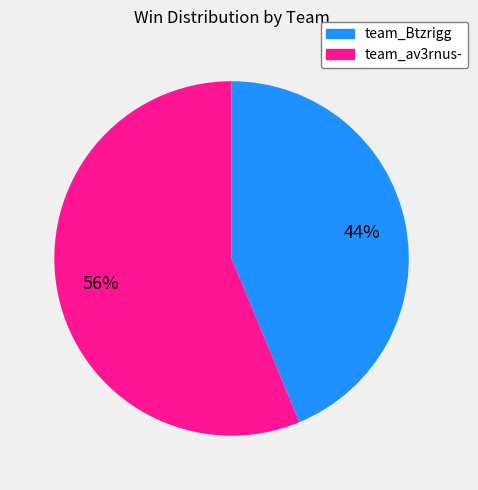

True or false: team_Btzrigg accounts for 44% of the total.

True